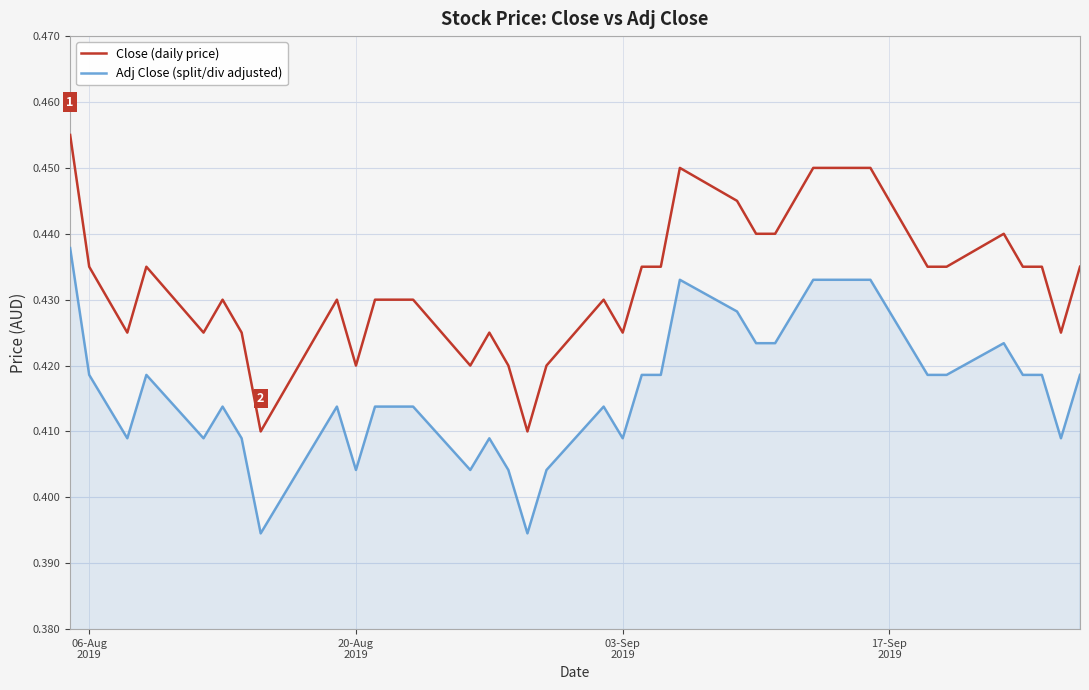

Which series has the widest spread of values?

Close (daily price)